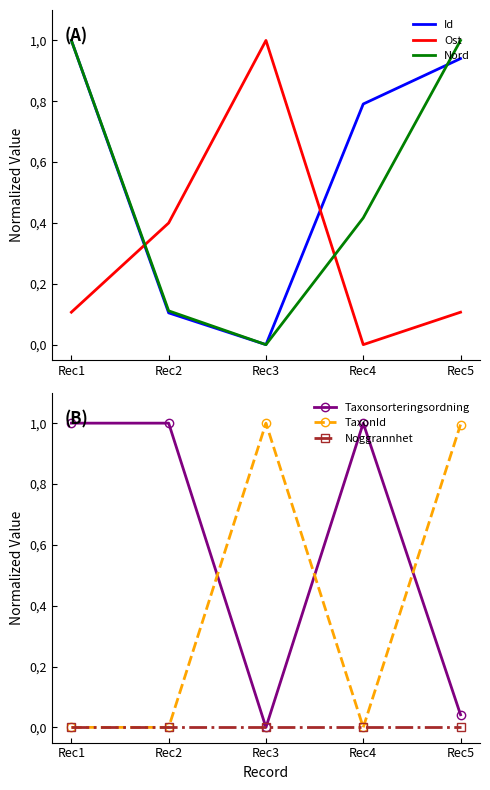

Where is the first local minimum for Id?

Rec3